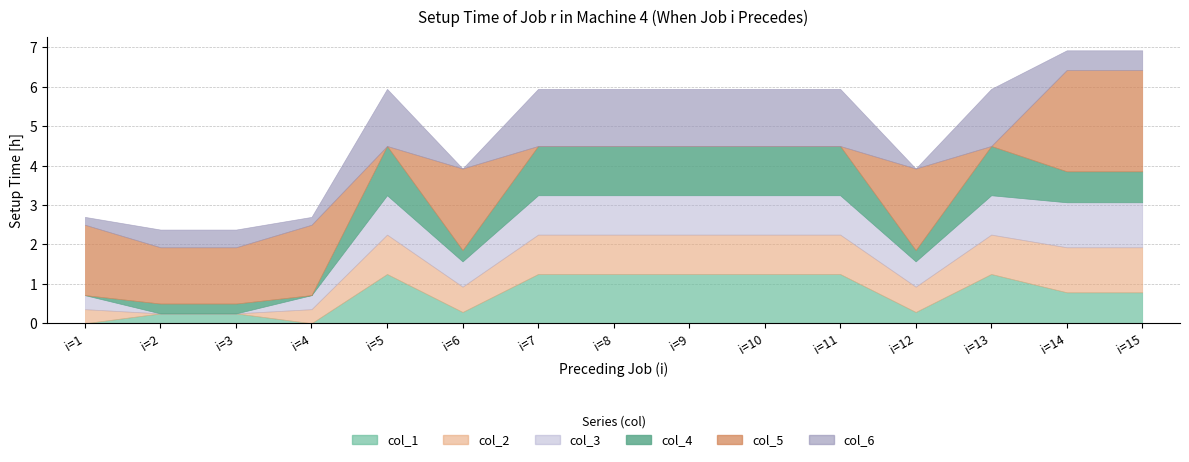

What is the difference between the col_1 values at i=8 and i=14?

0.5